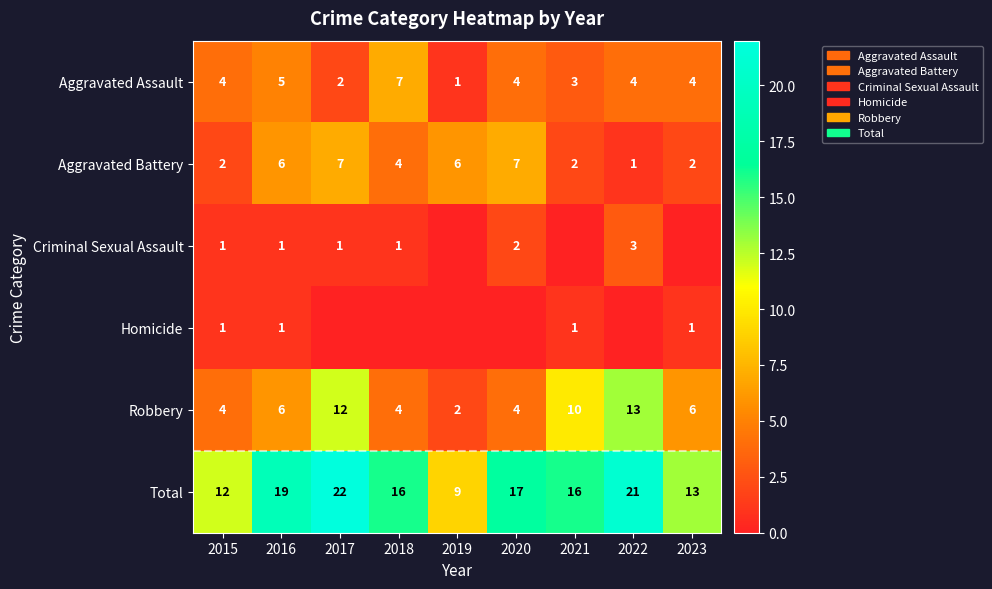

The value of Robbery at 2019 is 2. True or false?

True